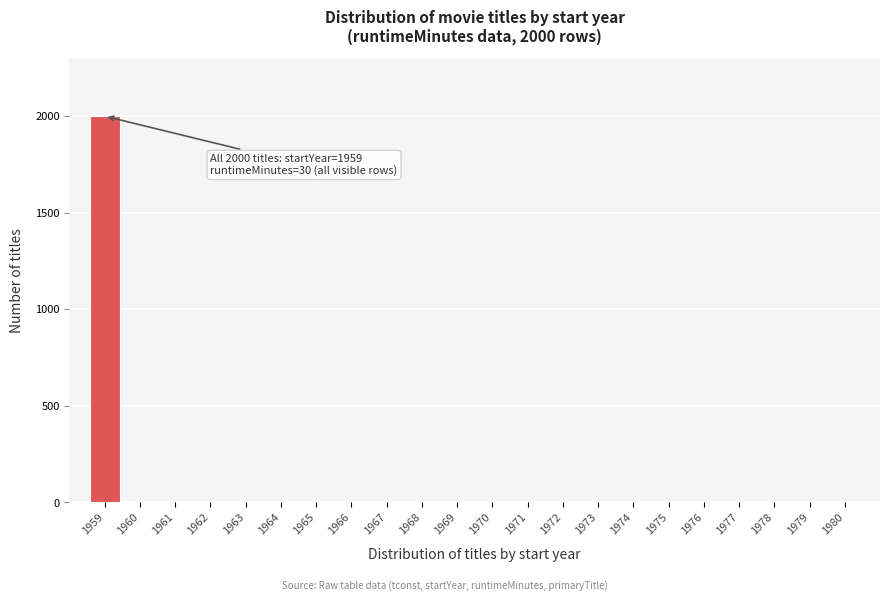

Over which range of the x-axis is the bar tallest?

1958.5 to 1959.5